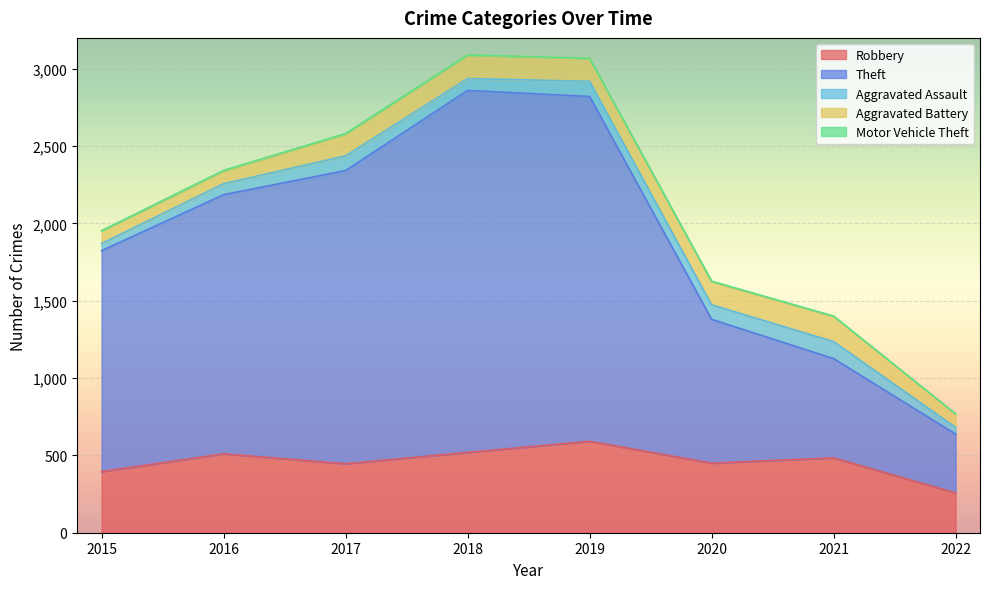

True or false: Robbery has more than 2 interior local peaks.

True